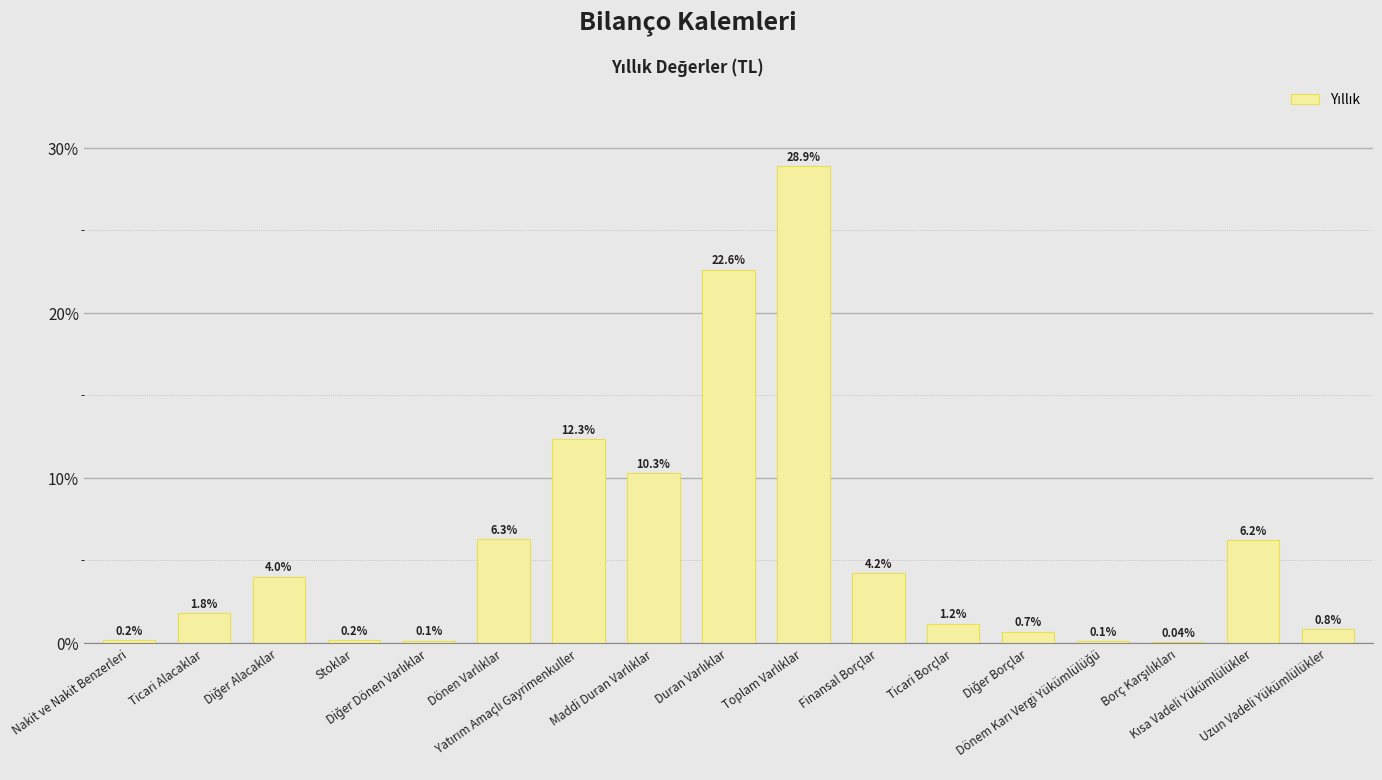

List the labels in order of value, smallest first.

Borç Karşılıkları, Dönem Karı Vergi Yükümlülüğü, Diğer Dönen Varlıklar, Nakit ve Nakit Benzerleri, Stoklar, Diğer Borçlar, Uzun Vadeli Yükümlülükler, Ticari Borçlar, Ticari Alacaklar, Diğer Alacaklar, Finansal Borçlar, Kısa Vadeli Yükümlülükler, Dönen Varlıklar, Maddi Duran Varlıklar, Yatırım Amaçlı Gayrimenkuller, Duran Varlıklar, Toplam Varlıklar